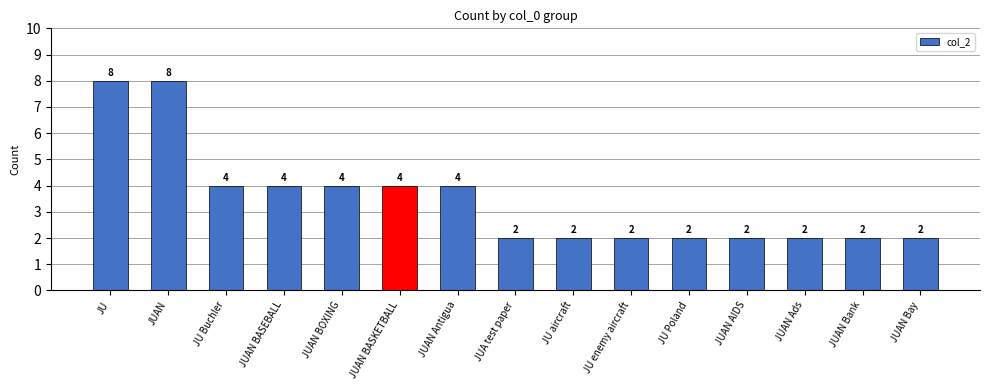

What is the smallest value displayed?

2